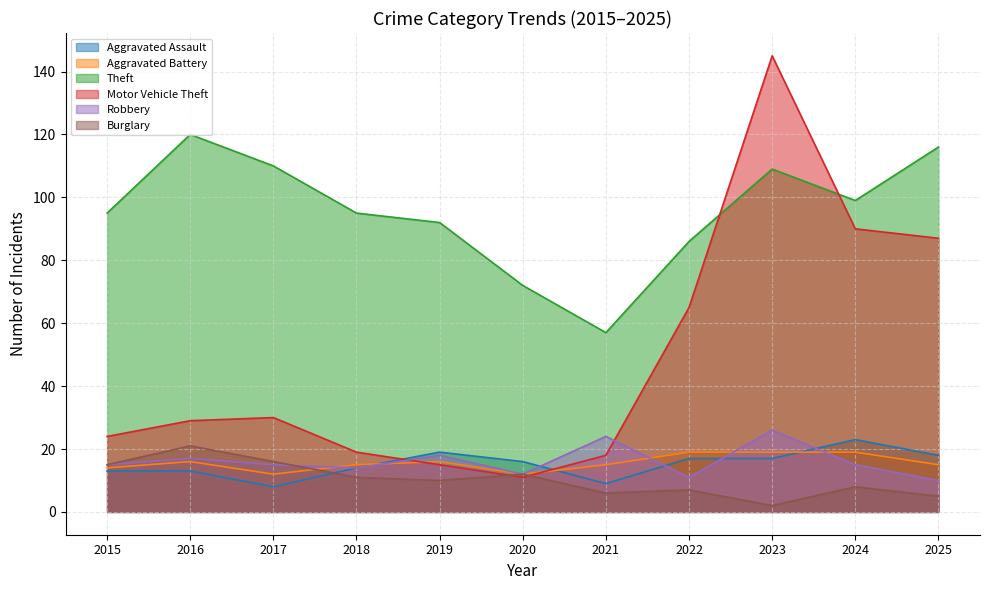

What is the highest value of the Aggravated Assault series?

23